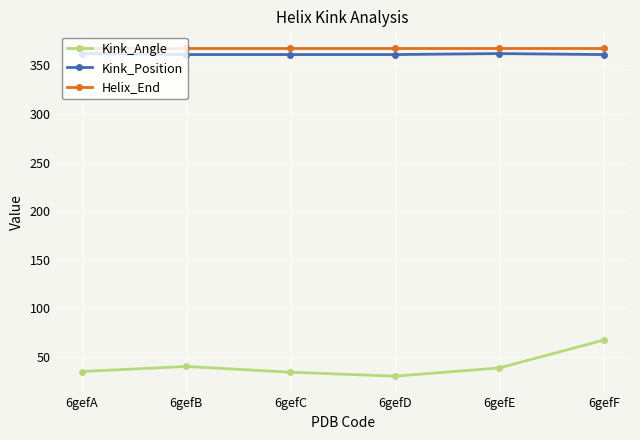

What are all the series names shown in the legend?

Kink_Angle, Kink_Position, Helix_End